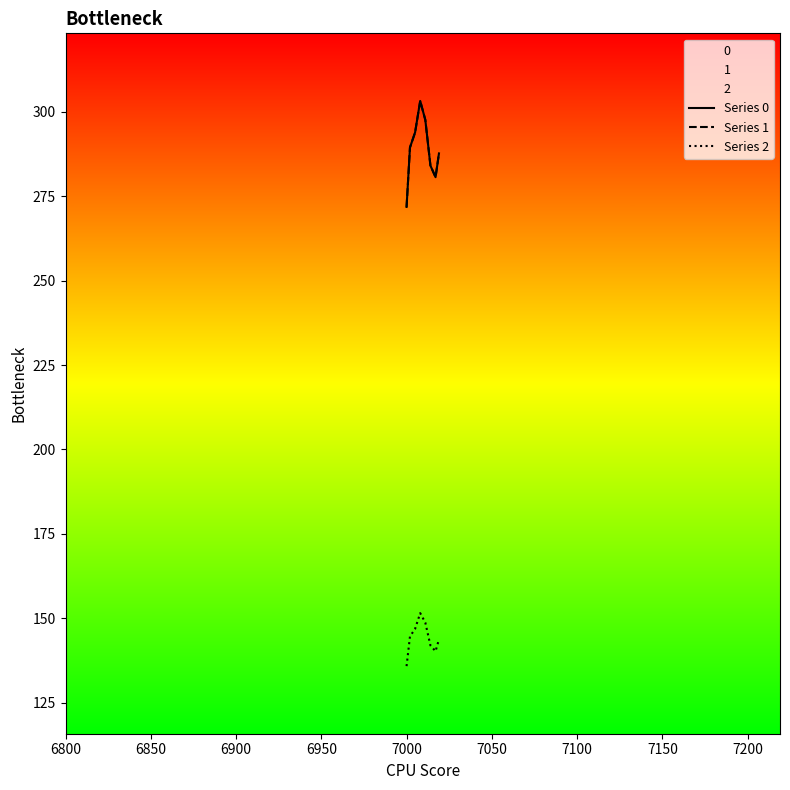

What are all the series names shown in the legend?

Series 0, Series 1, Series 2